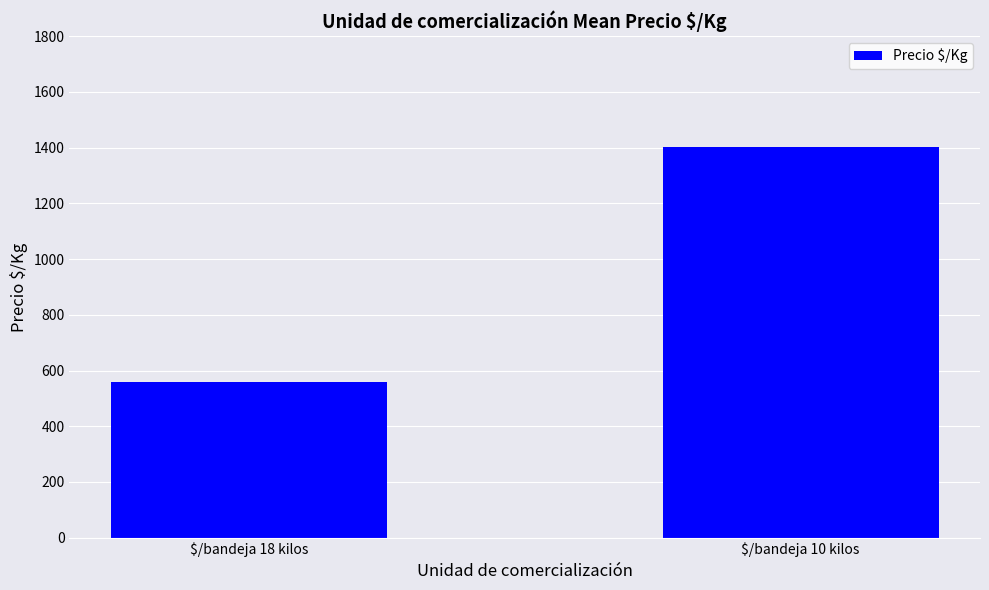

How many categories are shown in the chart?

2